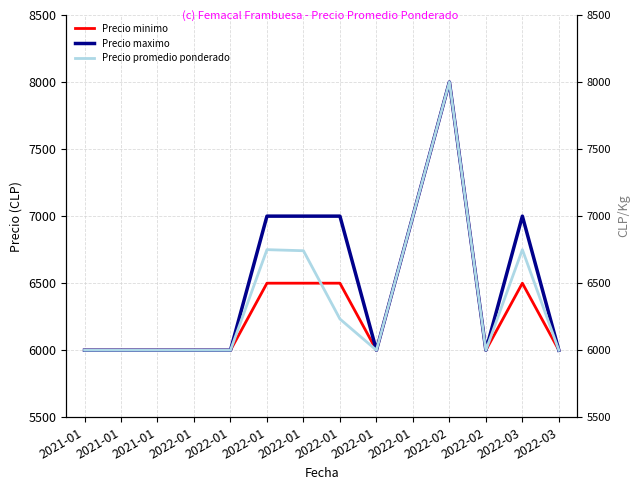

Rank the categories by Precio minimo value from lowest to highest.

2021-01, 2021-01, 2021-01, 2022-01, 2022-01, 2022-01, 2022-02, 2022-03, 2022-01, 2022-01, 2022-01, 2022-03, 2022-01, 2022-02